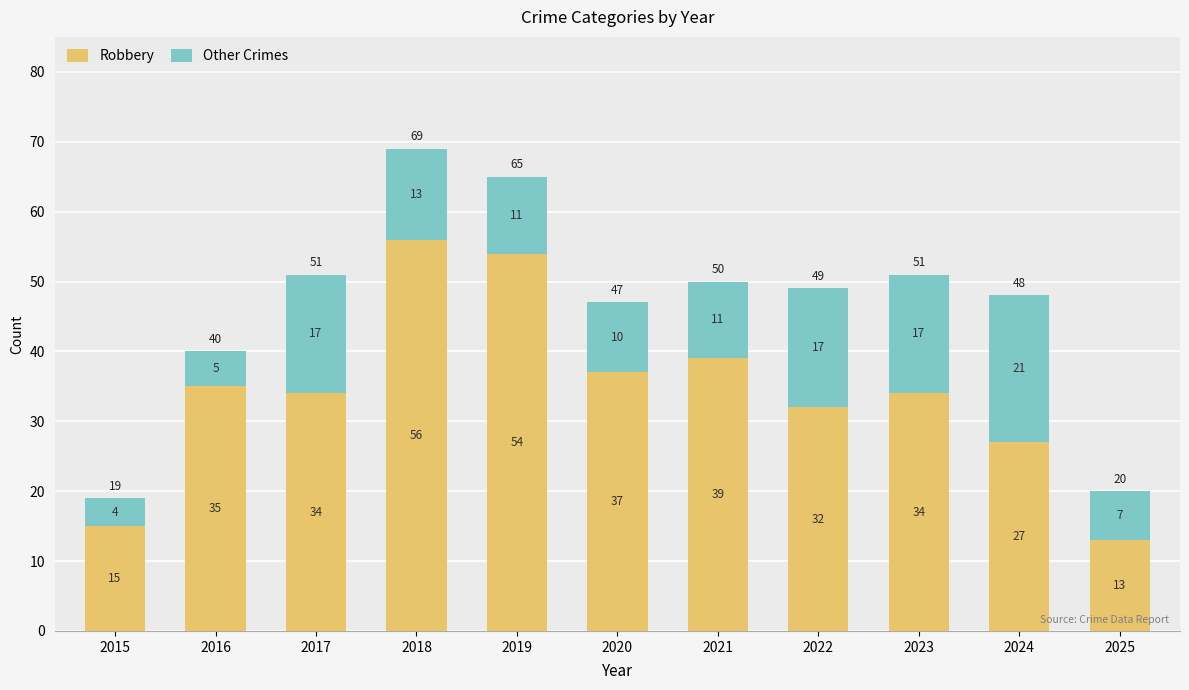

The value of Robbery at 2017 is 45. True or false?

False